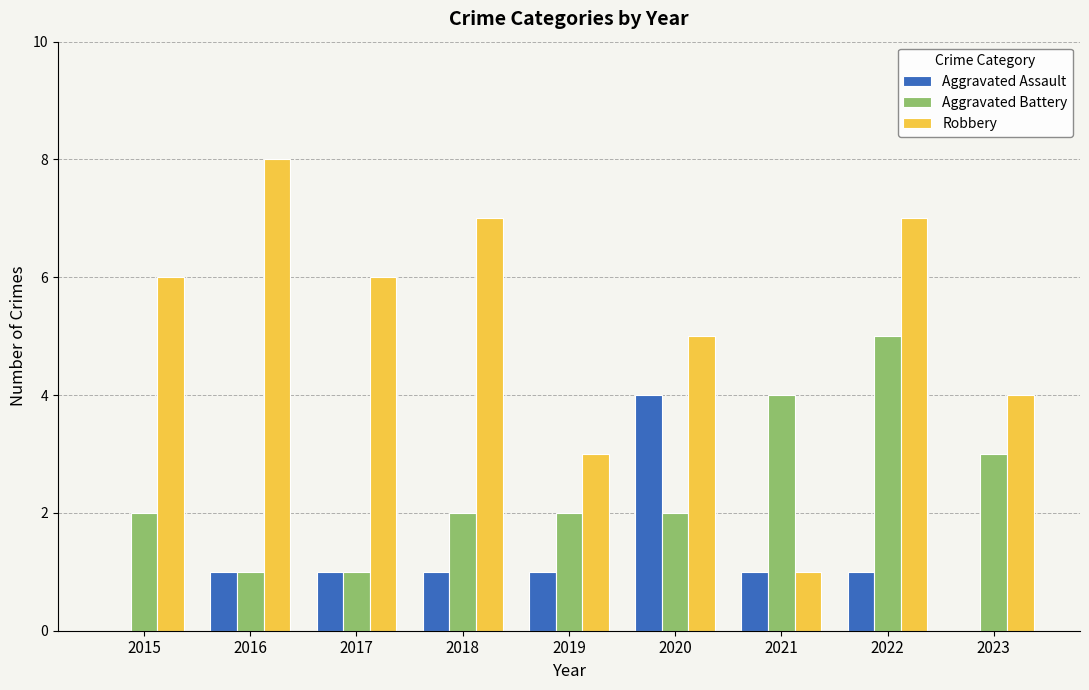

What is the highest value of the Aggravated Battery series?

5